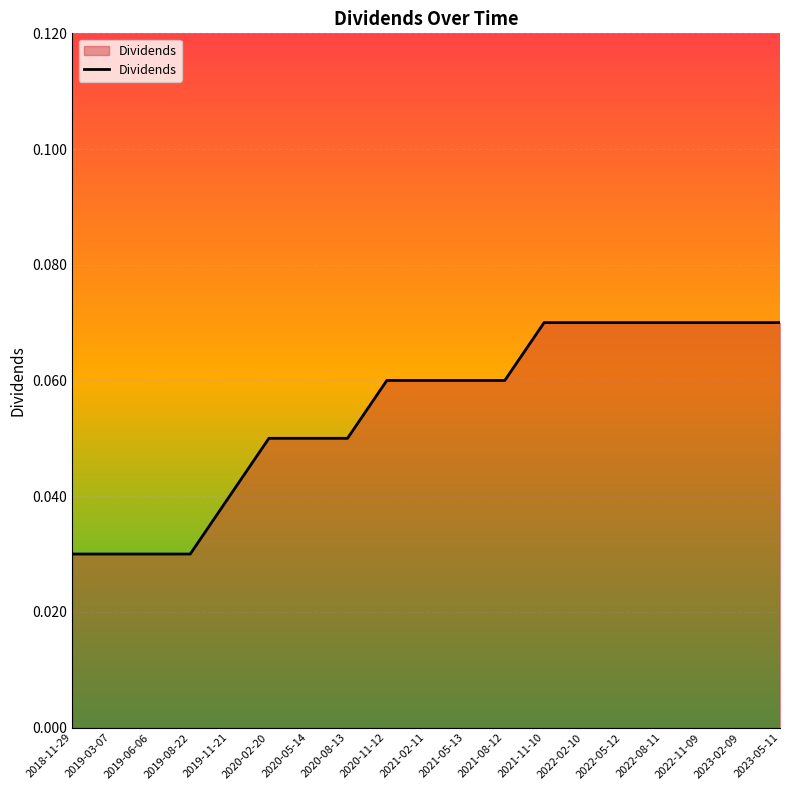

What position from the right is 2019-08-22?

16